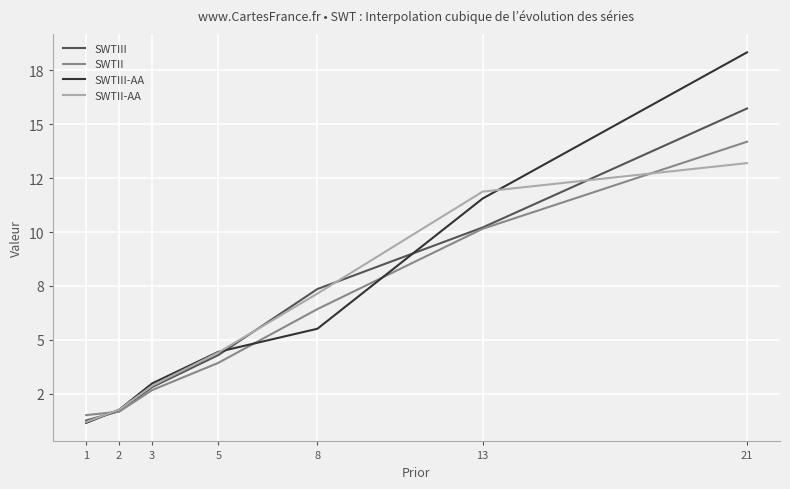

True or false: SWTII has more than 0 interior local peaks.

False